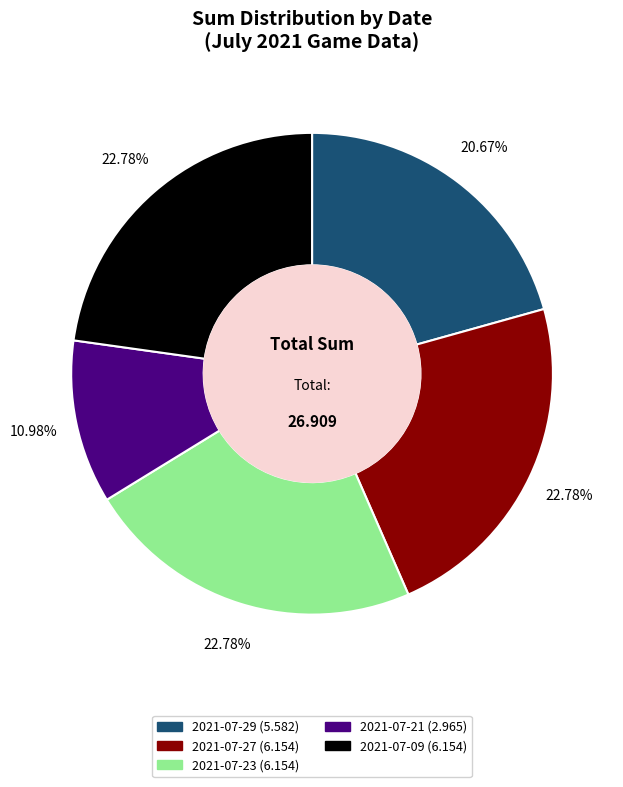

The 2021-07-29 slice represents 21% of the pie. True or false?

True